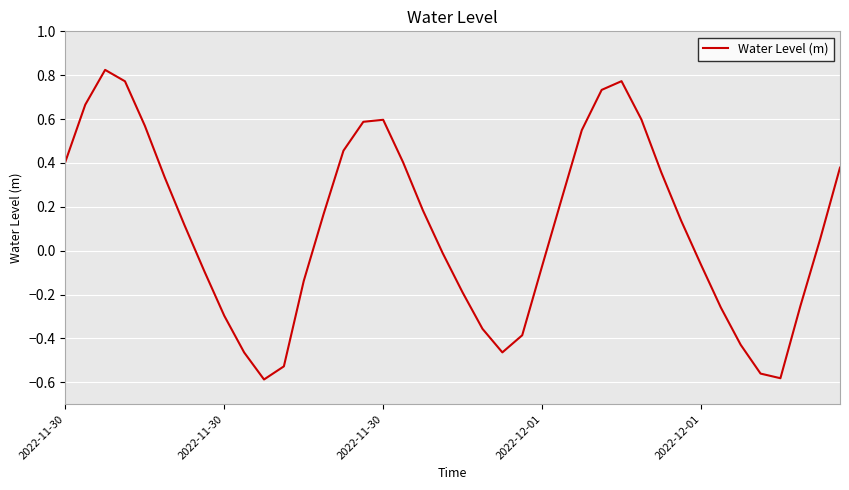

Reading right to left, transcribe all the data shown in this chart.

0.4	0.1	-0.3	-0.6	-0.6	-0.4	-0.3	-0.1	0.1	0.4	0.6	0.8	0.7	0.5	0.2	-0.1	-0.4	-0.5	-0.4	-0.2	-0.0	0.2	0.4	0.6	0.6	0.5	0.2	-0.1	-0.5	-0.6	-0.5	-0.3	-0.1	0.1	0.3	0.6	0.8	0.8	0.7	0.4